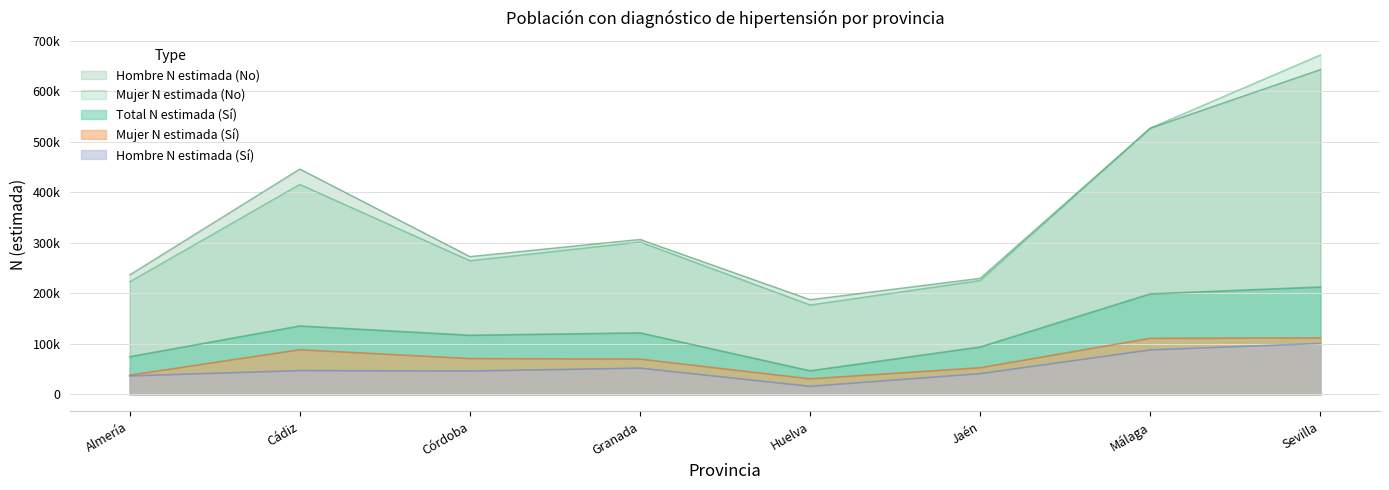

What is the maximum value for Hombre N estimada (No)?

643021